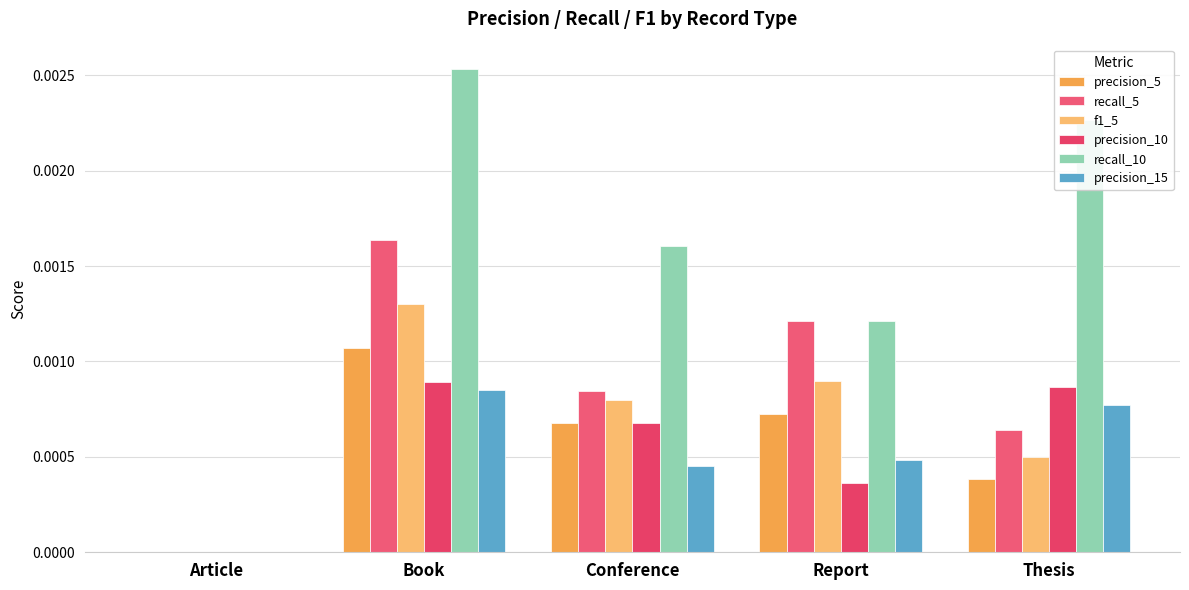

At how many categories does at least one series exceed 0?

4